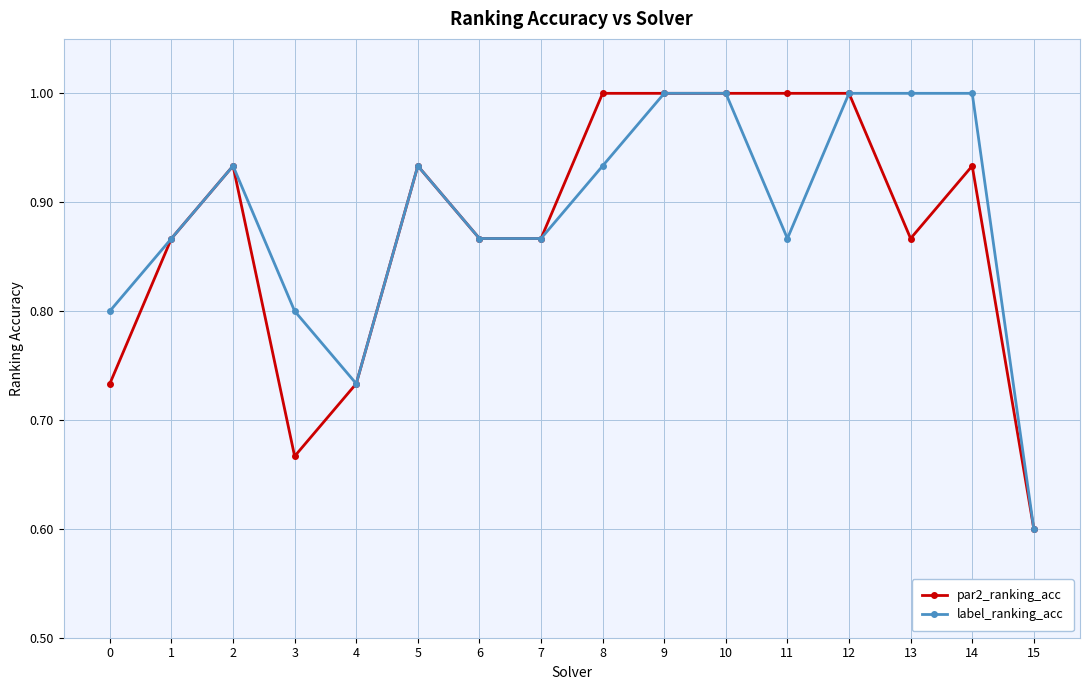

The value of par2_ranking_acc at 13 is 0.5. True or false?

False